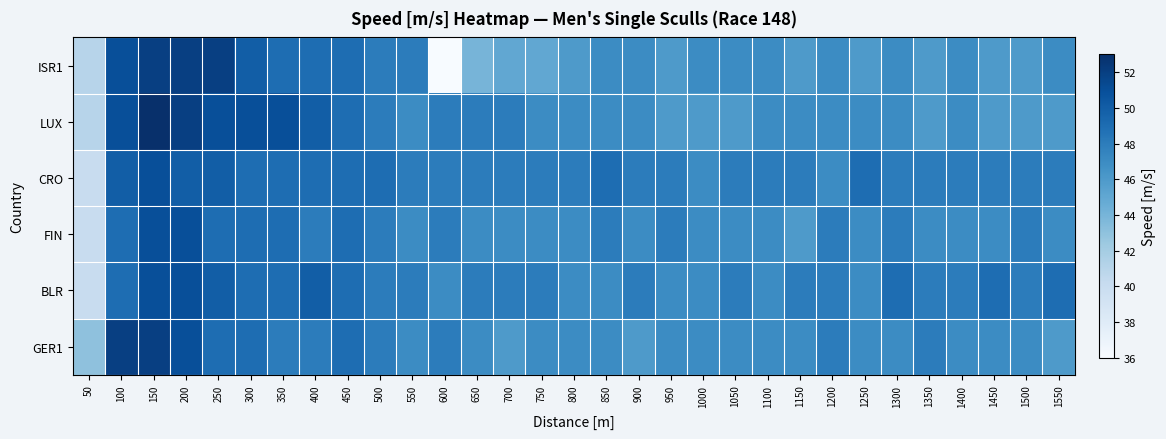

List the series in order of their peak value, lowest first.

CRO, FIN, BLR, ISR1, GER1, LUX